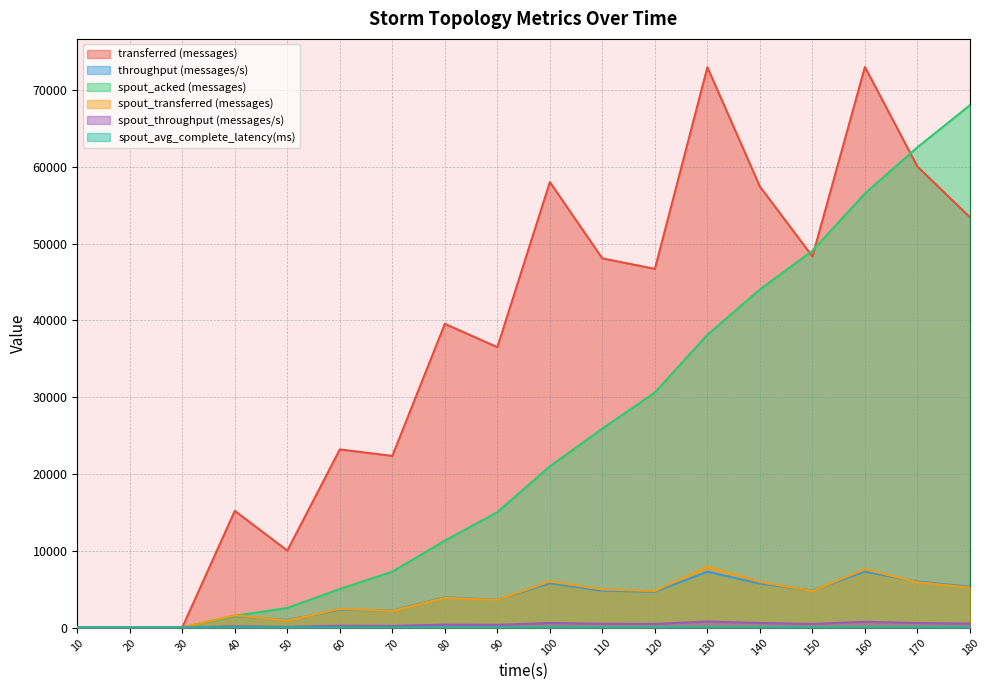

What value does the transferred (messages) series have at 140?

57440.0